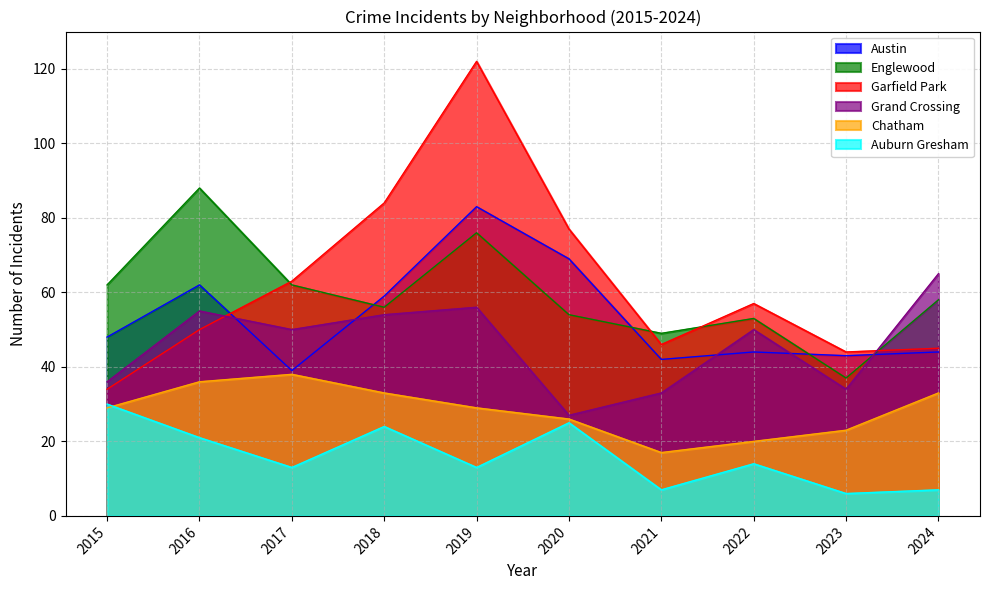

The Austin series shows 39 at 2017. True or false?

True